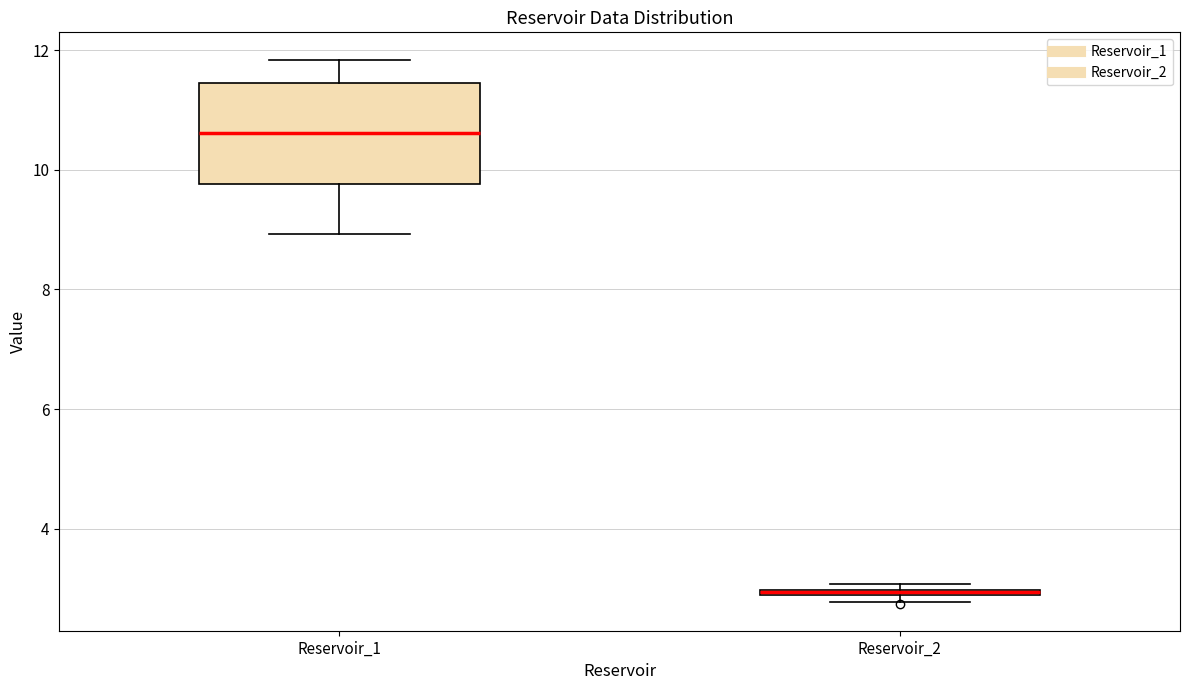

Where is the upper edge of the box for Reservoir_1 on the y-axis? The values are not printed on the chart, so give them approximately, as read against the axis.

11.4